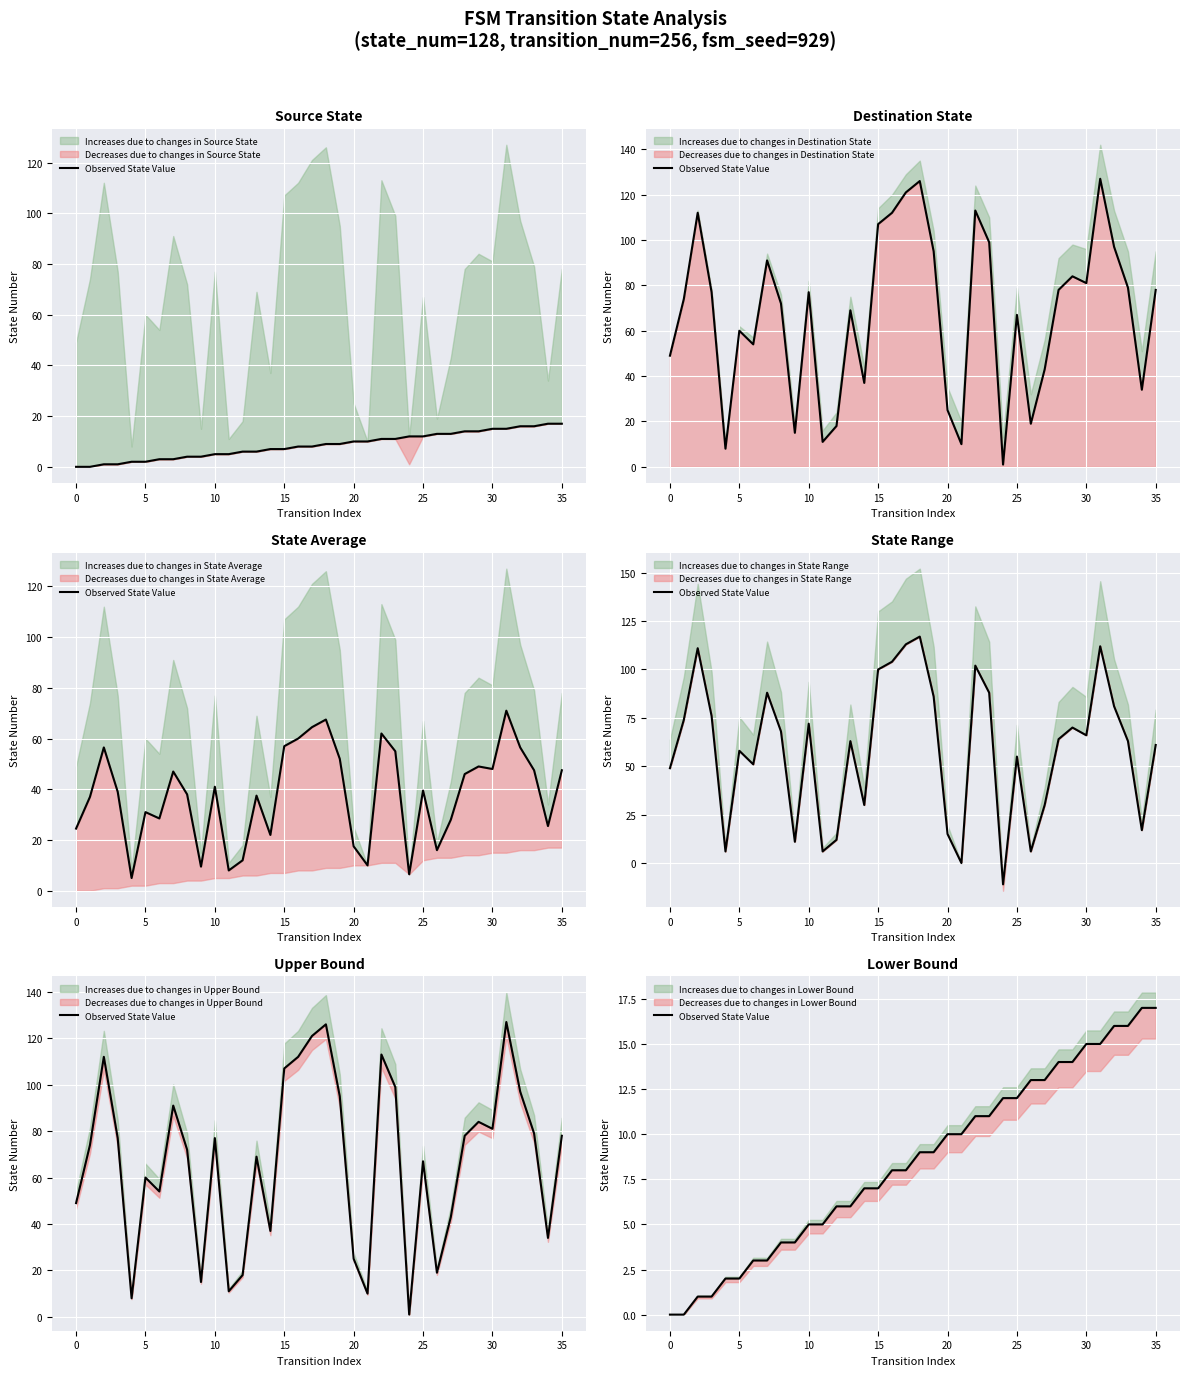

What is the sum of all values?

306